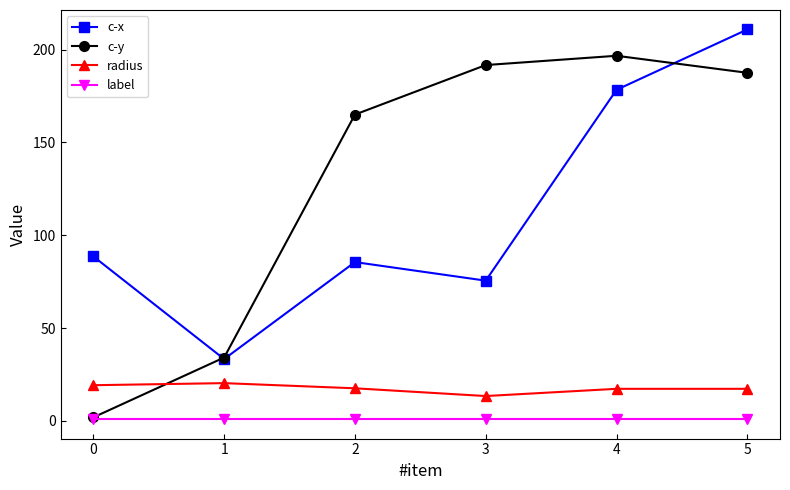

What is the maximum value shown in the chart?

210.8